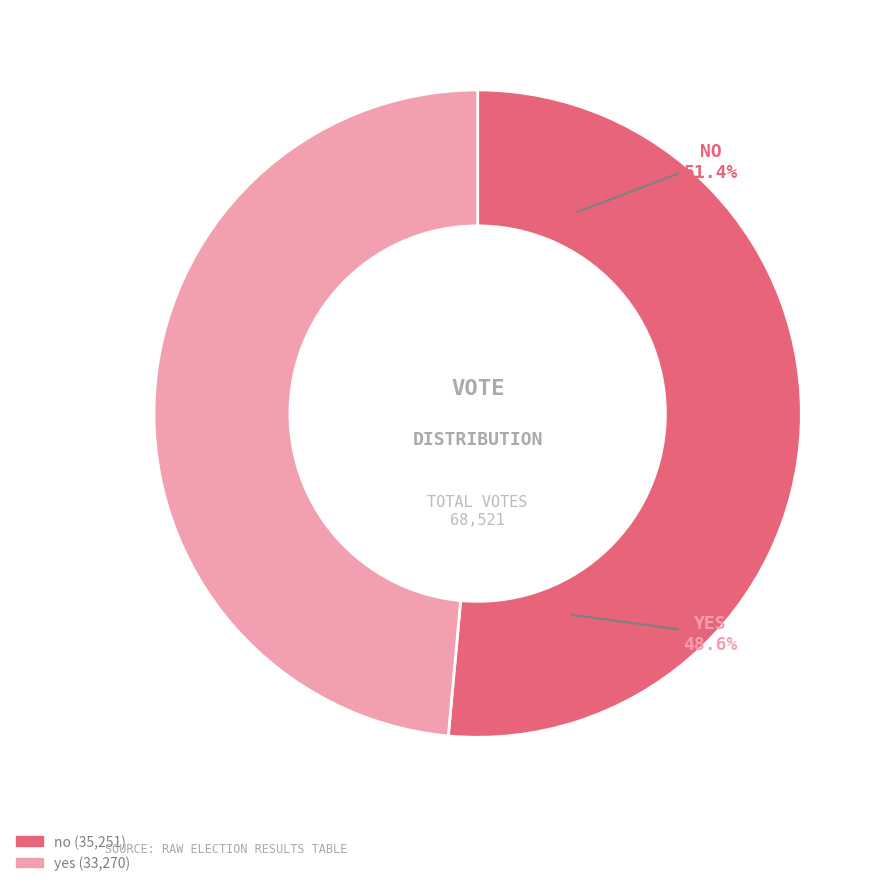

Combined, do yes and no account for over 50%?

Yes